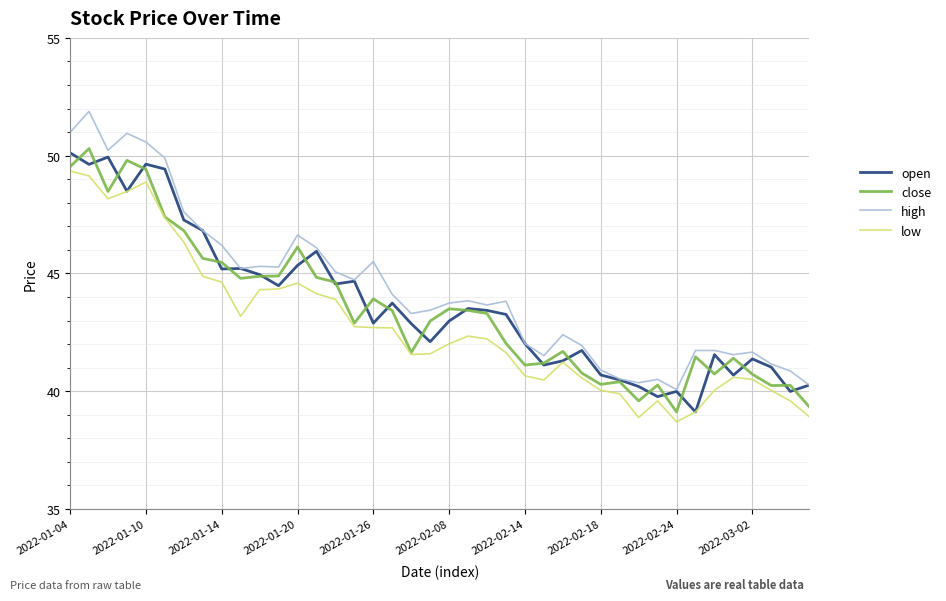

What is the greatest value displayed?

51.9